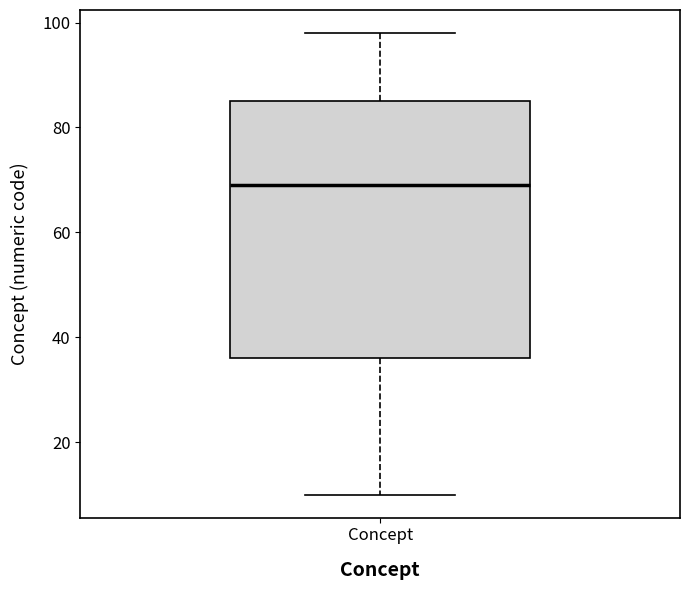

Where does the median line of the box for Concept sit on the y-axis? The values are not printed on the chart, so give them approximately, as read against the axis.

70